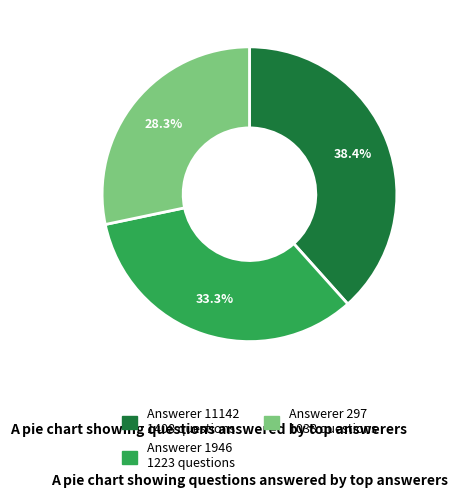

Does any single category account for the majority?

No